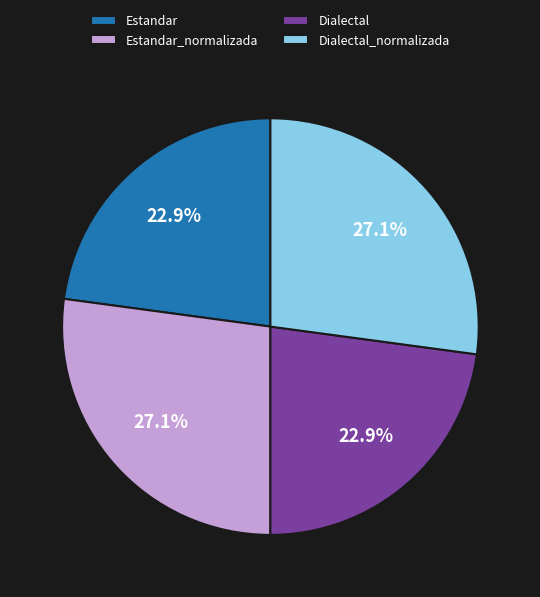

Is there any slice that represents more than half of the pie?

No